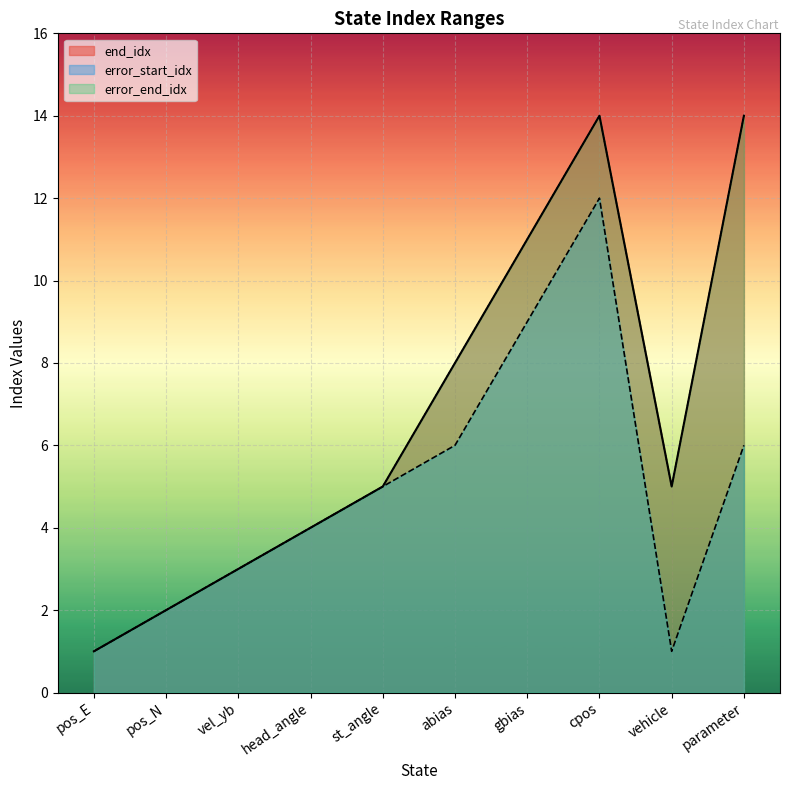

True or false: error_end_idx has more than 0 interior local peaks.

True